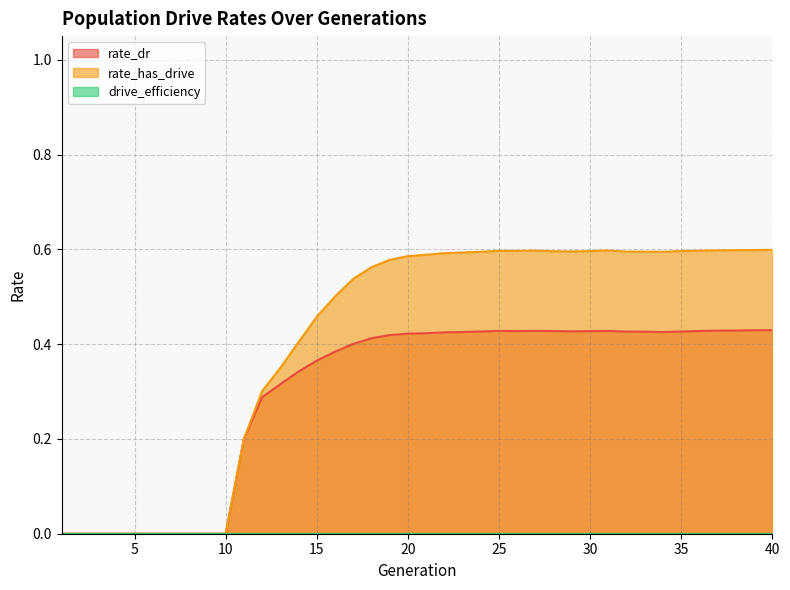

Is the value of rate_has_drive at 34 greater than the value of rate_dr at 30?

Yes